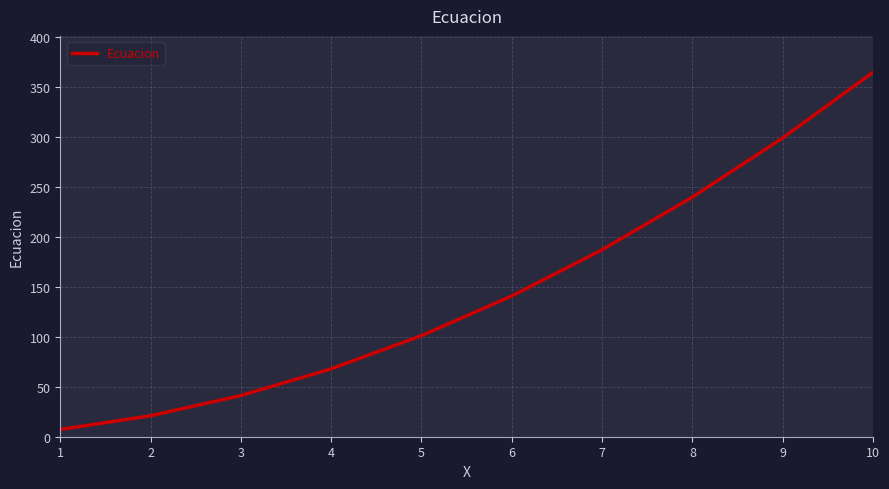

What is the maximum value shown in the chart?

365.0